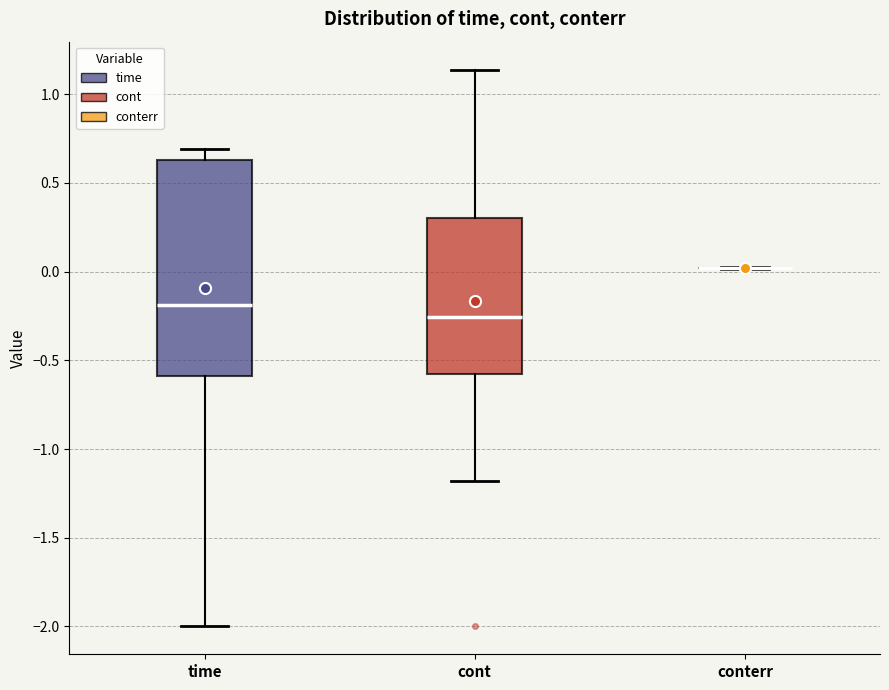

Which box is the tallest, from its lower edge to its upper edge?

time